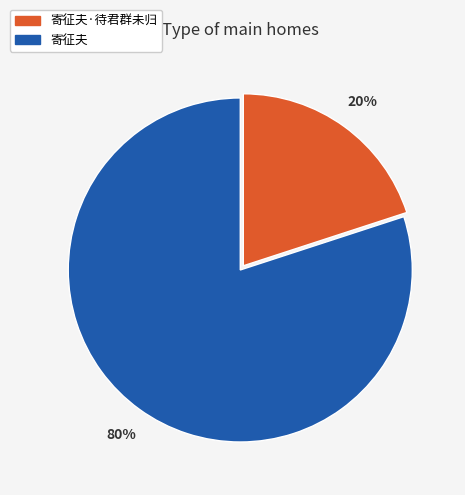

Which slice is the largest?

寄征夫